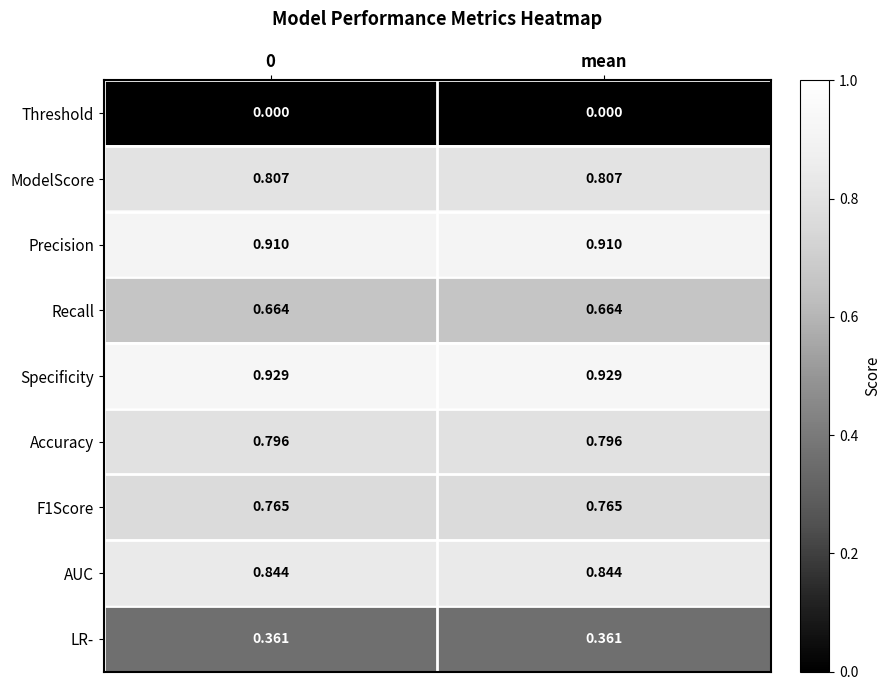

Which series has the largest total across all categories?

Specificity